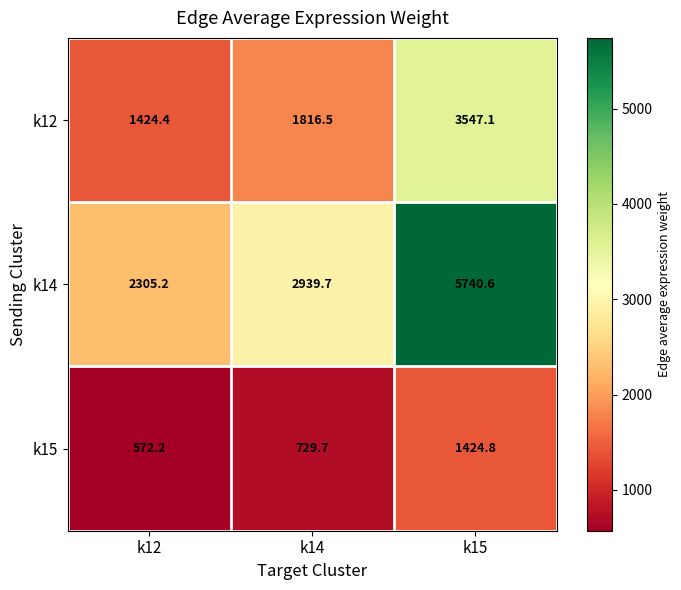

Reading left to right, extract all data points from this chart.

k12: 1424.4	1816.5	3547.1
k14: 2305.2	2939.7	5740.6
k15: 572.2	729.7	1424.8